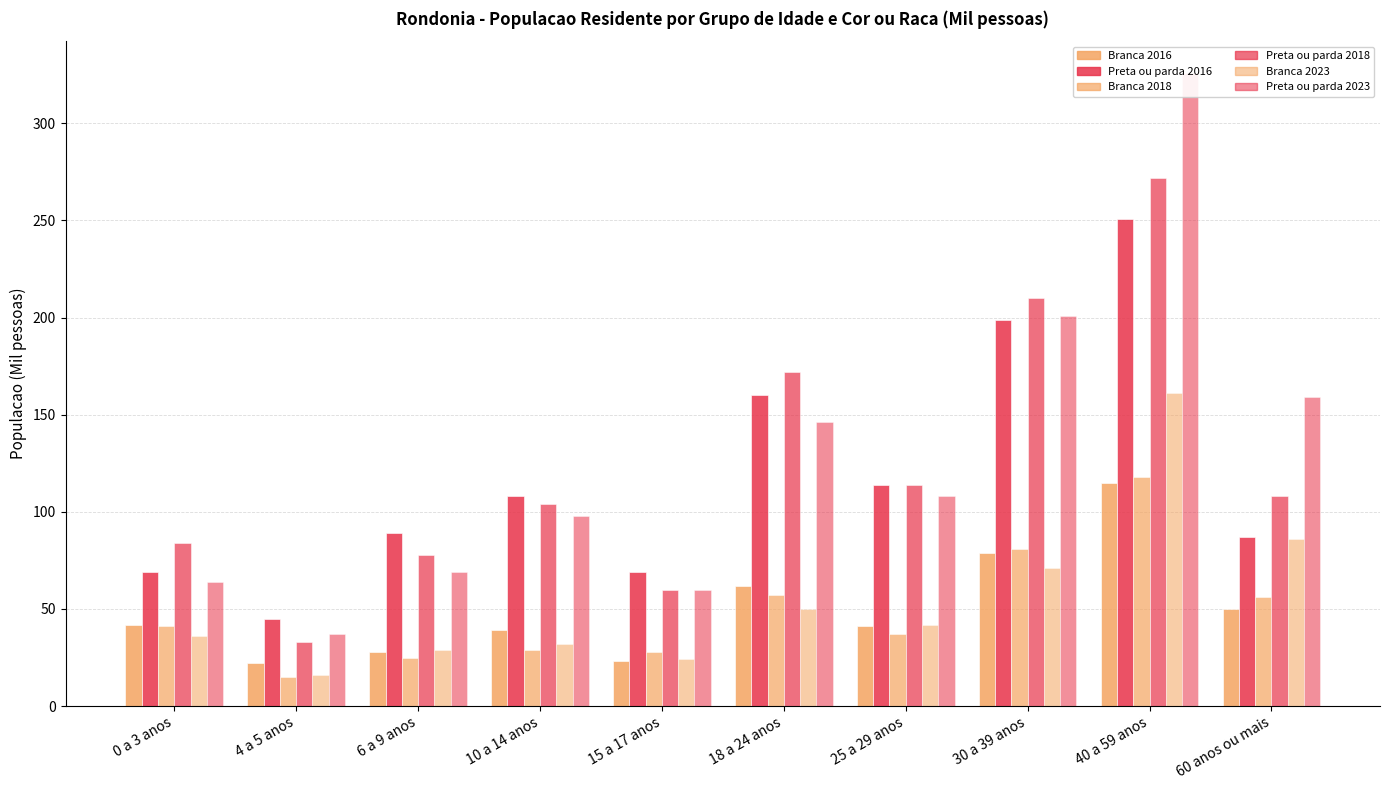

What is the maximum value shown in the chart?

326